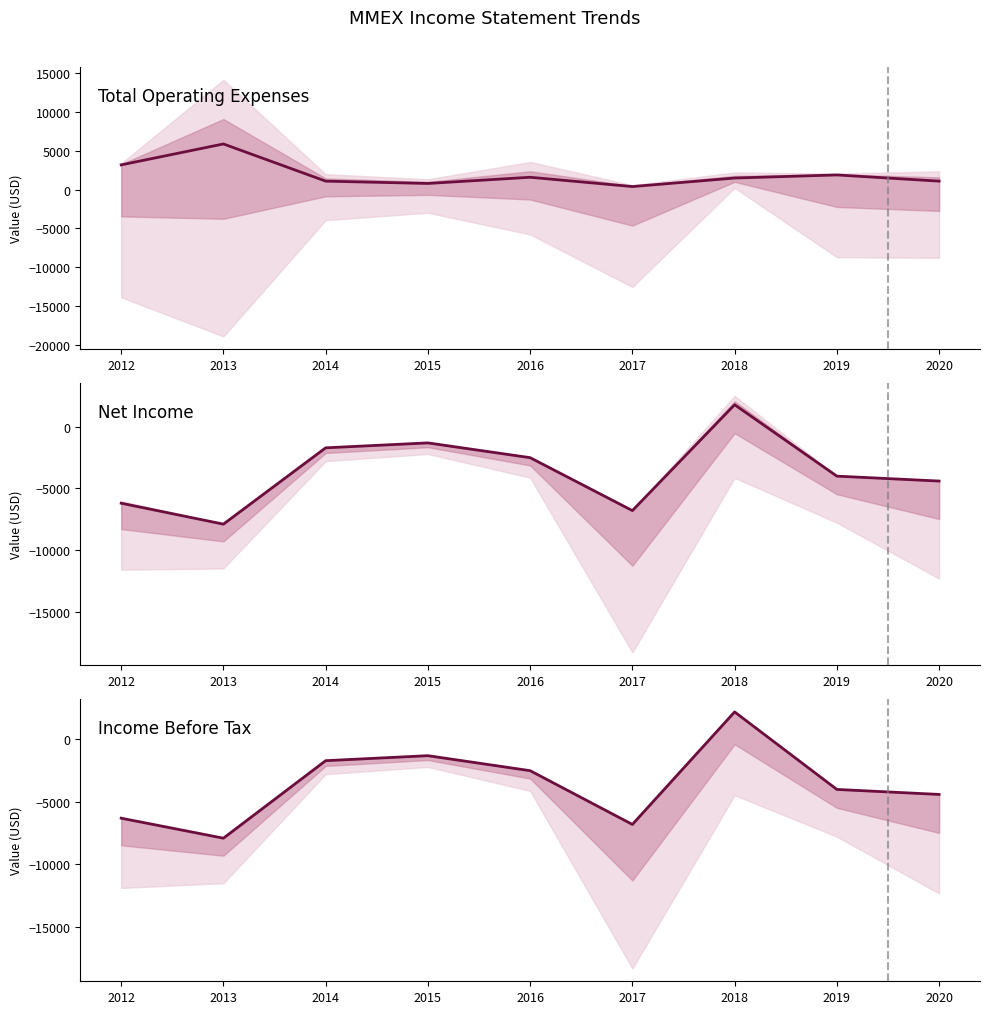

Is the value of Income Before Tax at 2019 greater than the value of Total Operating Expenses at 2016?

No